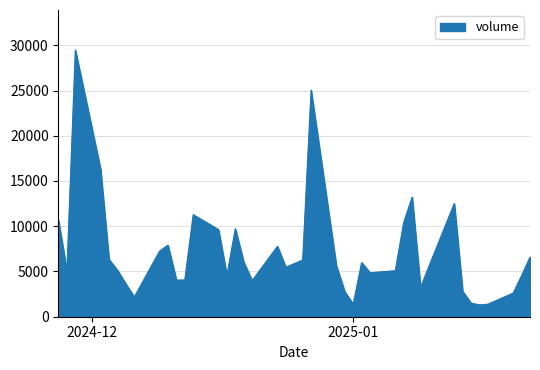

Count the number of categories in the chart.

40